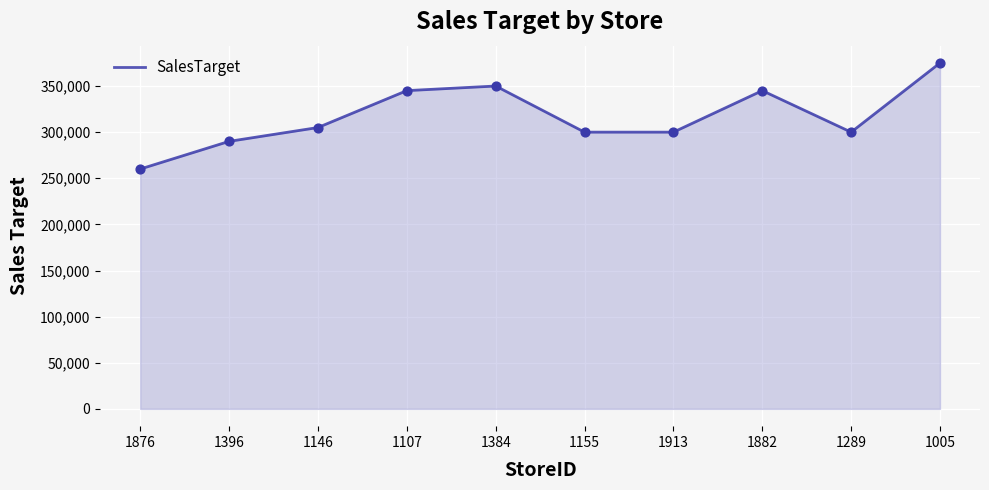

What is the ratio of the value at 1005 to the value at 1396?

1.3